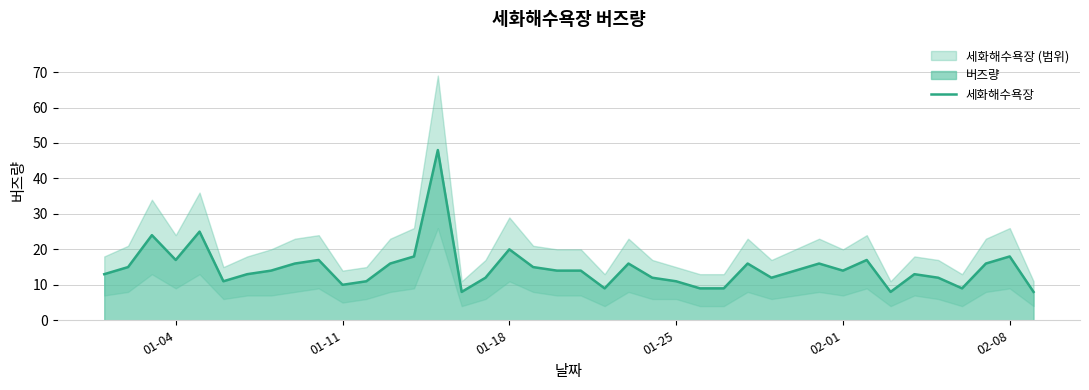

How many data points does each series have?

40